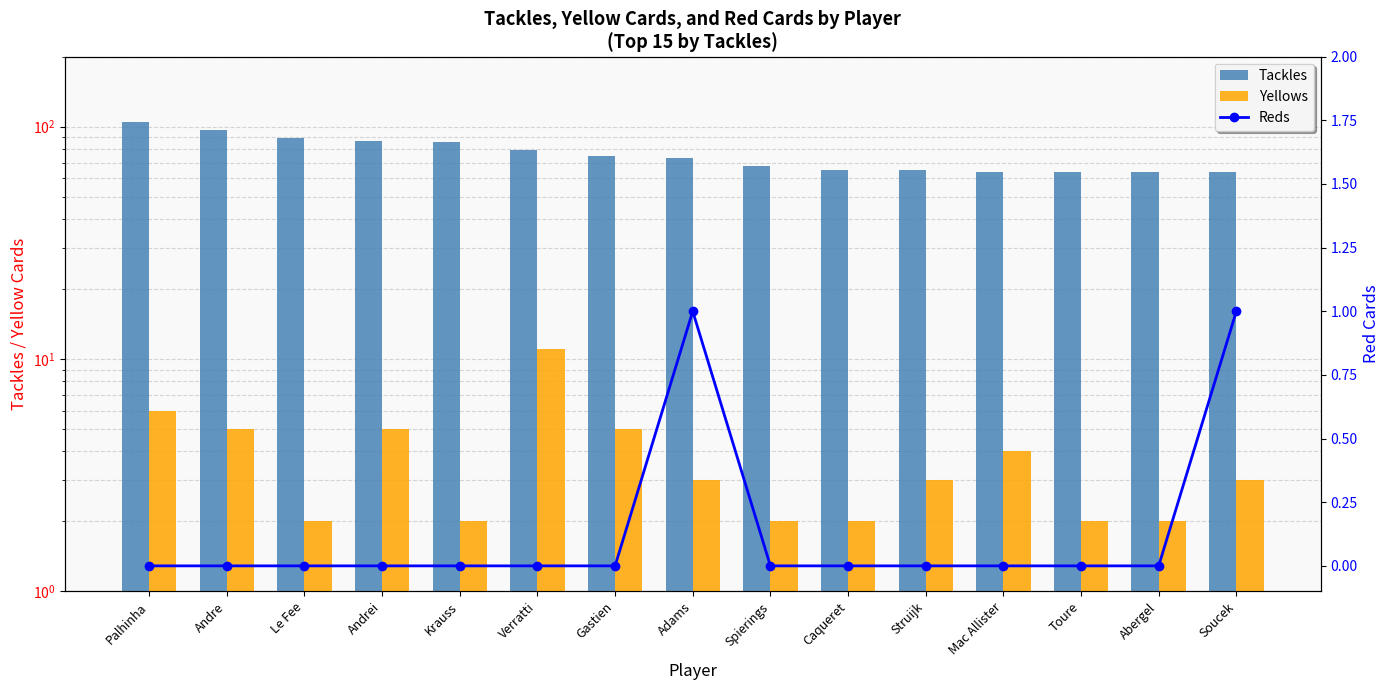

Read the Yellows value at Spierings.

2